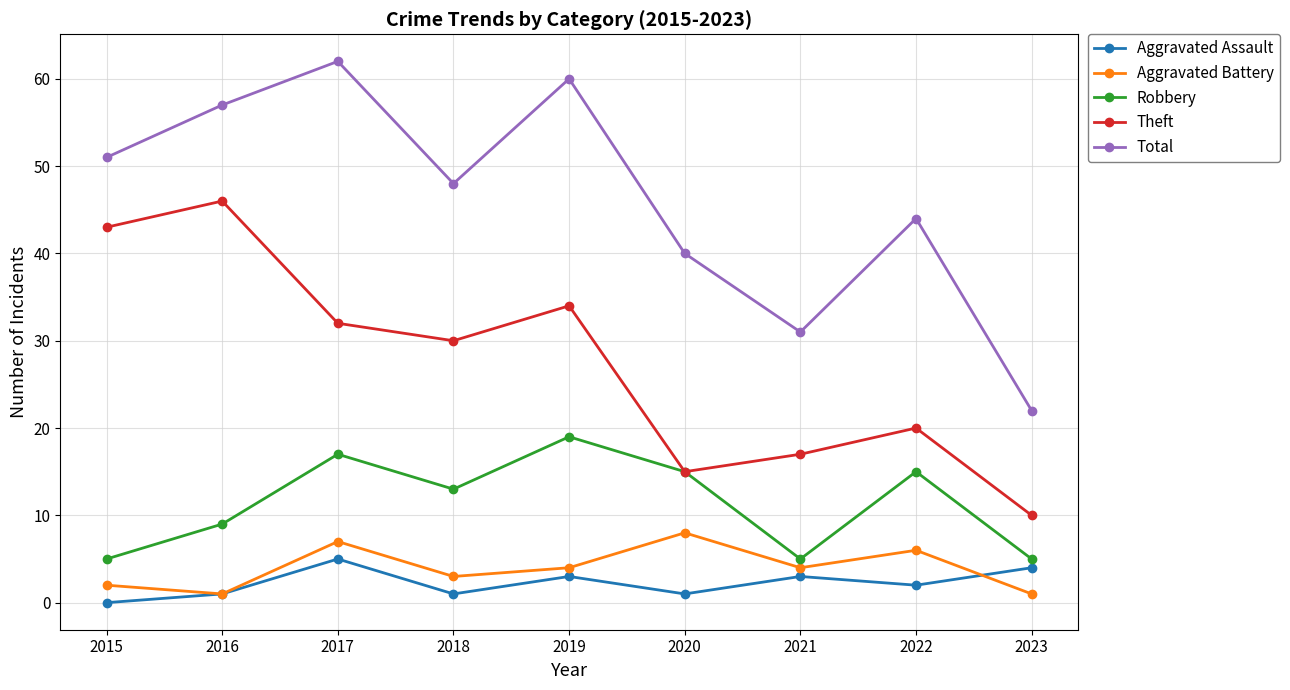

Reading left to right, list all the values displayed in this chart.

Aggravated Assault: 0	1	5	1	3	1	3	2	4
Aggravated Battery: 2	1	7	3	4	8	4	6	1
Robbery: 5	9	17	13	19	15	5	15	5
Theft: 43	46	32	30	34	15	17	20	10
Total: 51	57	62	48	60	40	31	44	22